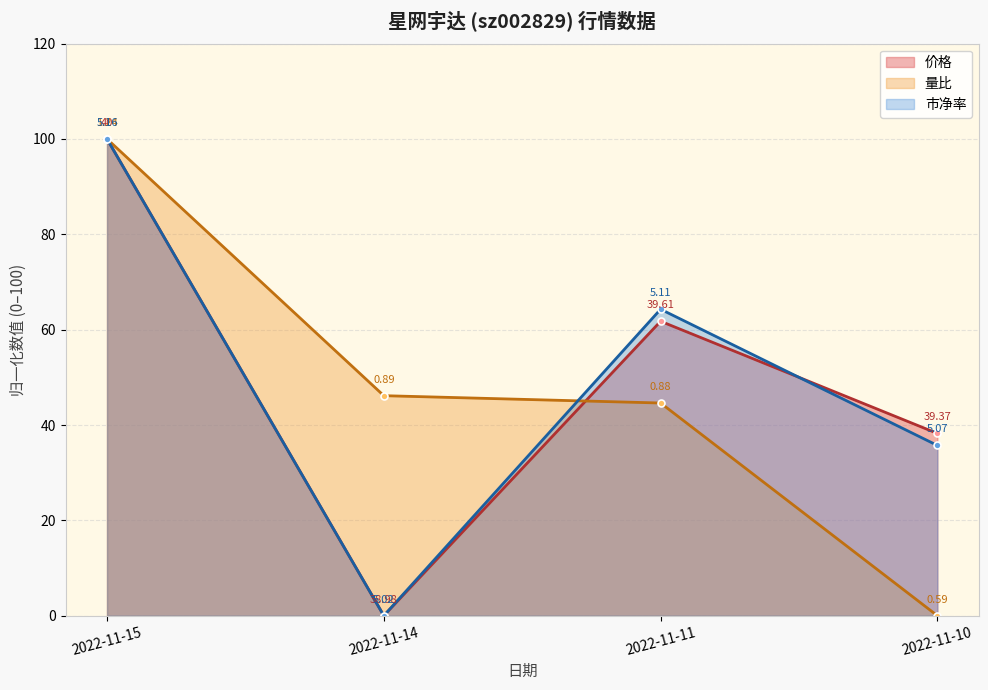

Reading left to right, extract all data points from this chart.

价格: 2022-11-15=100.0	2022-11-14=0.0	2022-11-11=61.8	2022-11-10=38.2
量比: 2022-11-15=100.0	2022-11-14=46.2	2022-11-11=44.6	2022-11-10=0.0
市净率: 2022-11-15=100.0	2022-11-14=0.0	2022-11-11=64.3	2022-11-10=35.7